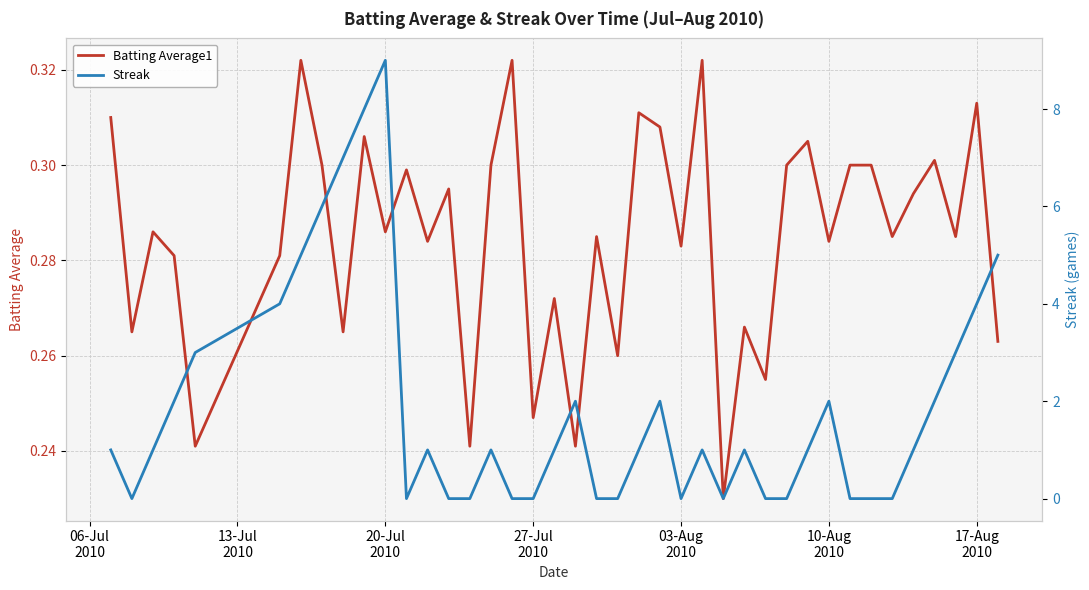

Which series has the largest range (max minus min)?

Streak